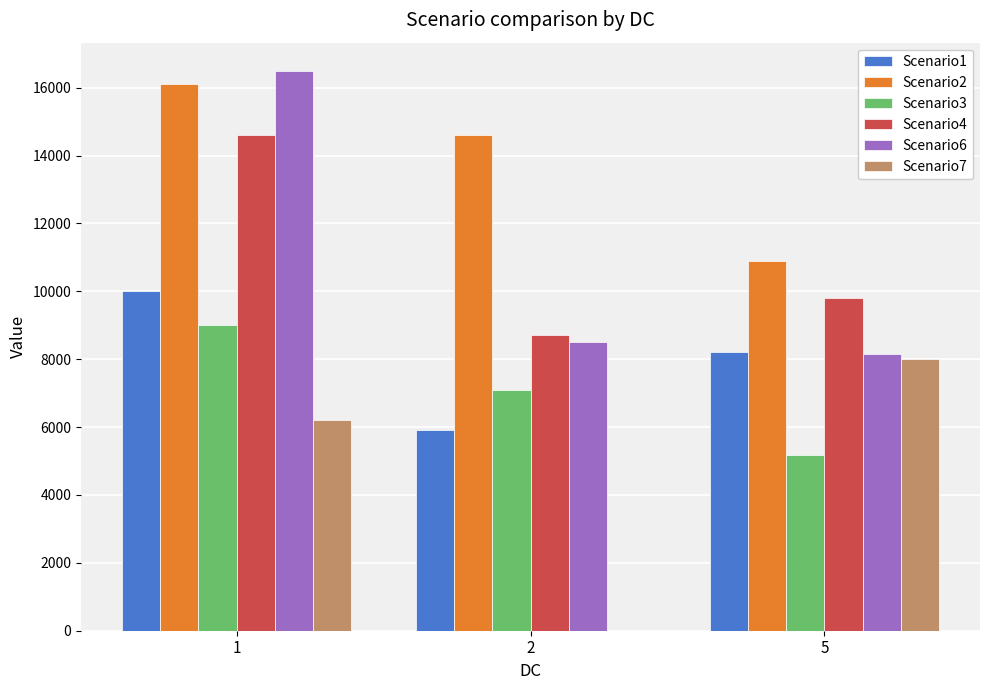

Is it true that Scenario6 equals 16500 at 1?

True